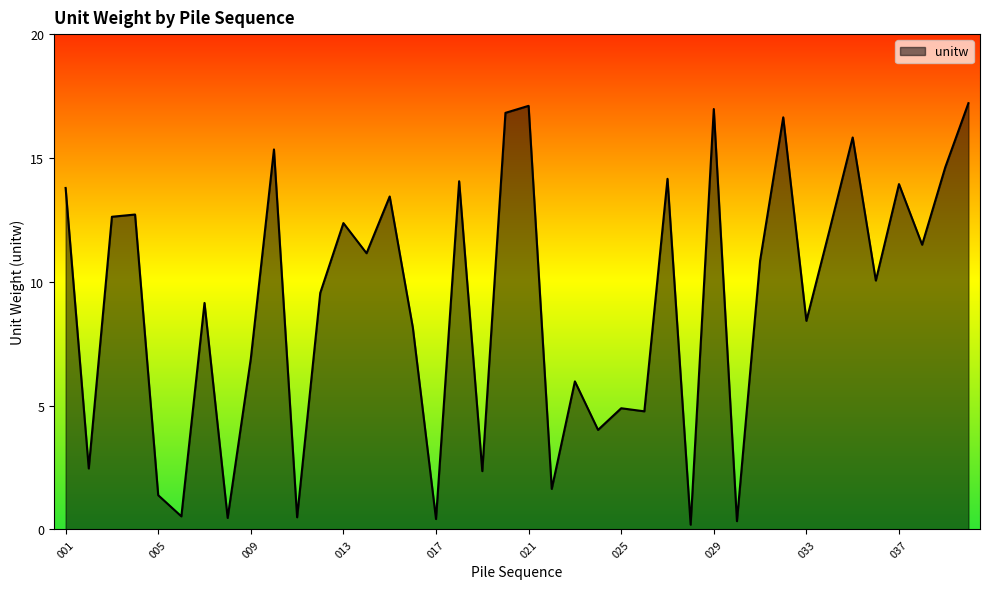

How many lines are shown in the chart?

1